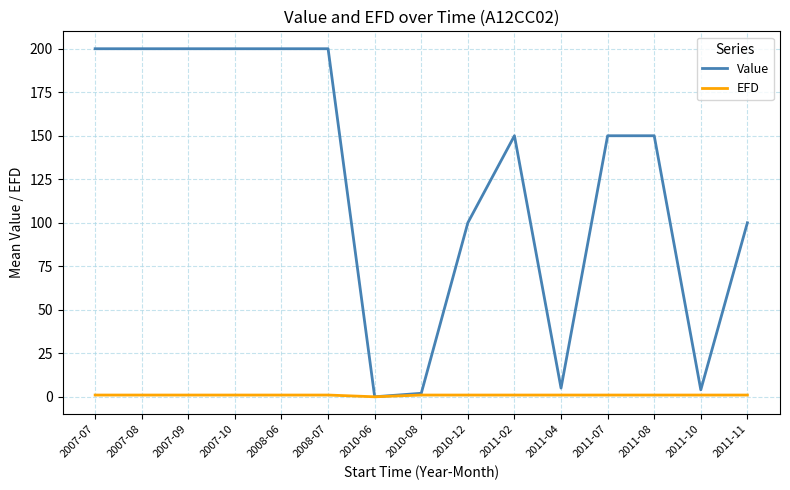

The Value series shows 200 at 2007-08. True or false?

True